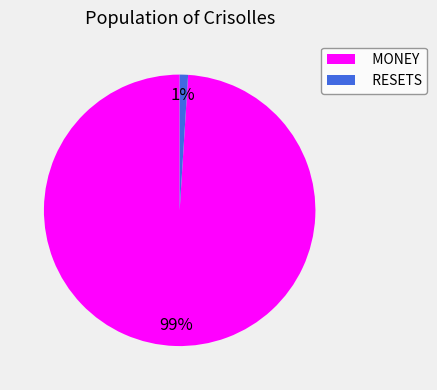

True or false: MONEY accounts for 99% of the total.

True